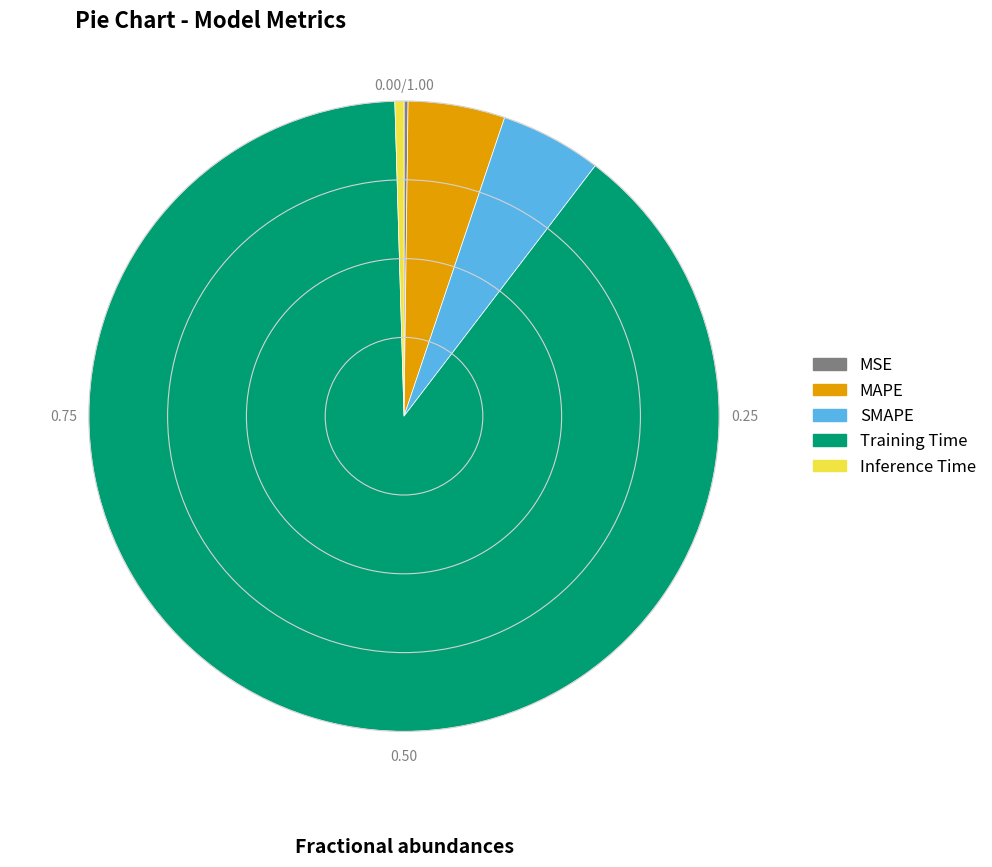

What is the largest slice in the pie chart?

Training Time